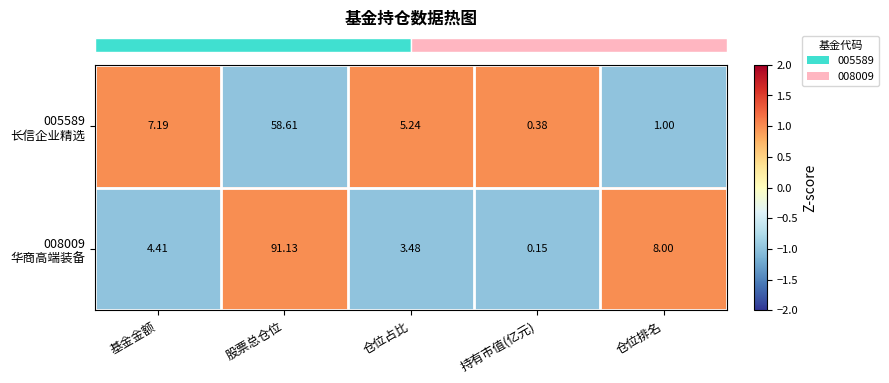

Which category has the lowest value across all series?

持有市值(亿元)